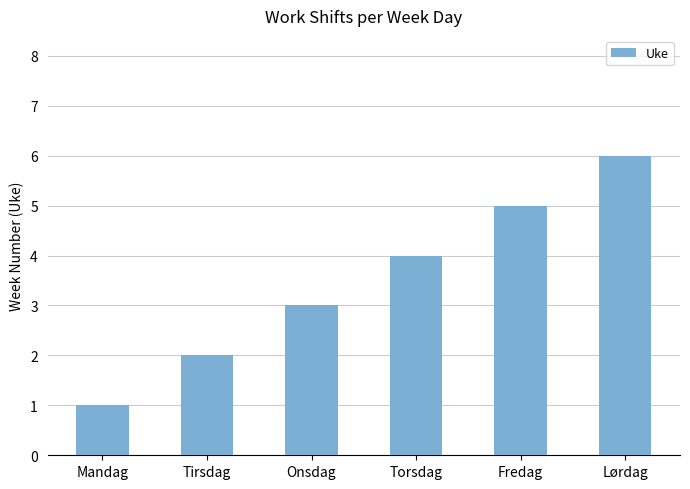

List the labels in order of value, largest first.

Lørdag, Fredag, Torsdag, Onsdag, Tirsdag, Mandag